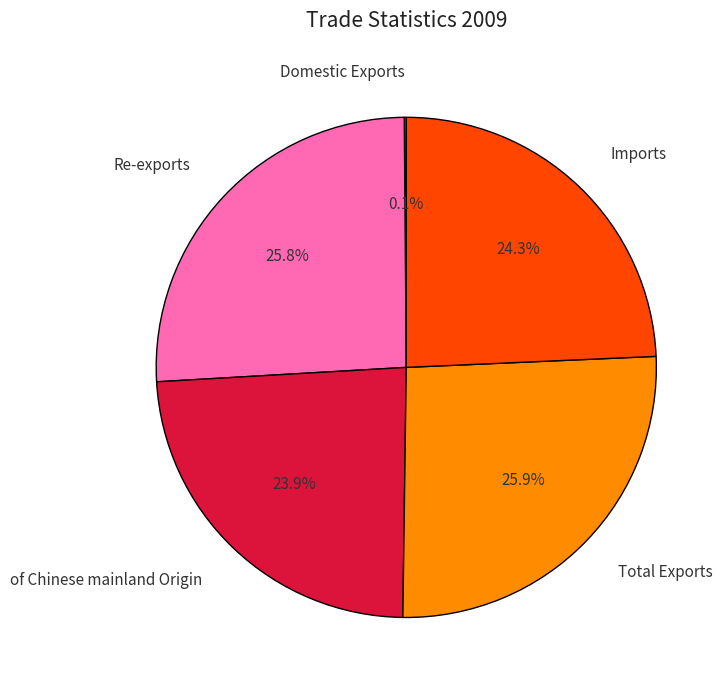

Combined, do of Chinese mainland Origin and Re-exports account for over 50%?

No